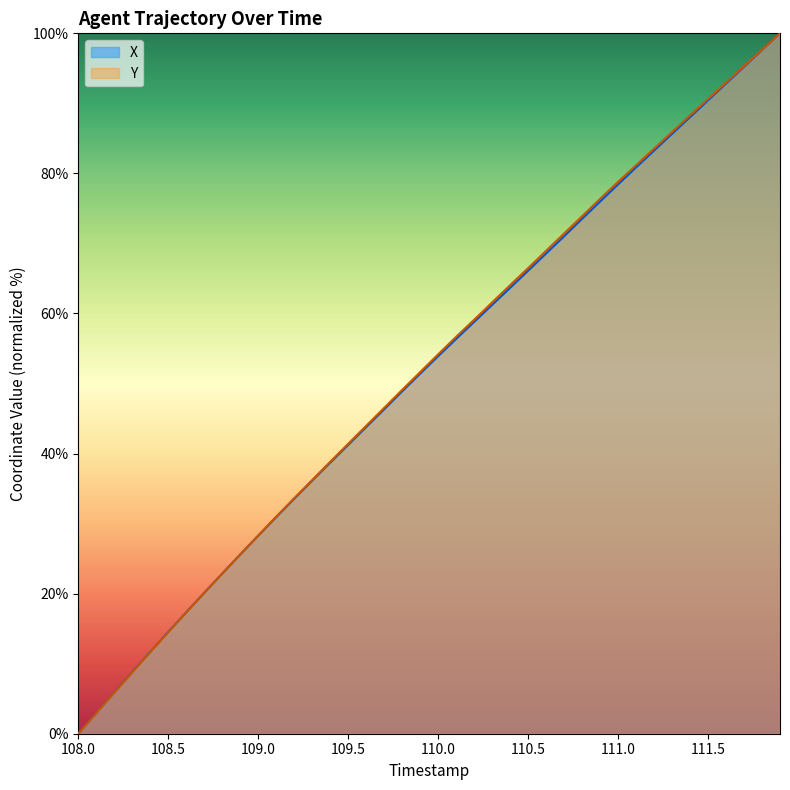

The value of X at 109.5 is 41.2. True or false?

True